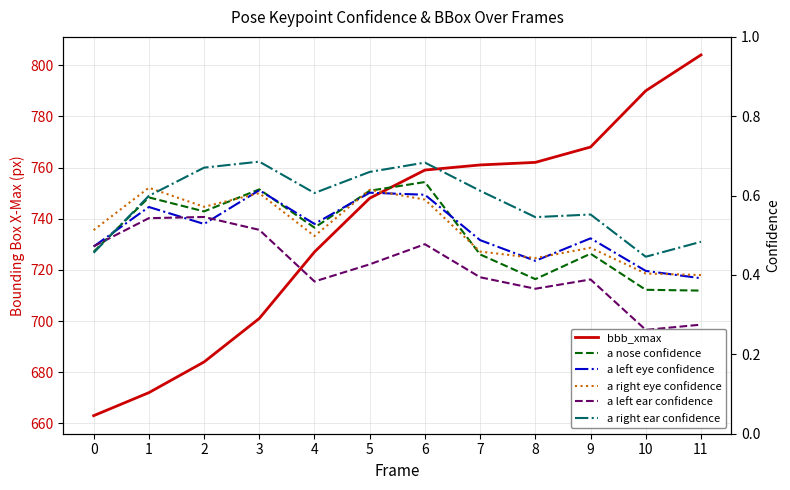

Reading left to right, what are all the values shown in this chart?

bbb_xmax: 663.0	672.0	684.0	701.0	727.0	748.0	759.0	761.0	762.0	768.0	790.0	804.0
a nose confidence: 0.5	0.6	0.6	0.6	0.5	0.6	0.6	0.5	0.4	0.5	0.4	0.4
a left eye confidence: 0.5	0.6	0.5	0.6	0.5	0.6	0.6	0.5	0.4	0.5	0.4	0.4
a right eye confidence: 0.5	0.6	0.6	0.6	0.5	0.6	0.6	0.5	0.4	0.5	0.4	0.4
a left ear confidence: 0.5	0.5	0.5	0.5	0.4	0.4	0.5	0.4	0.4	0.4	0.3	0.3
a right ear confidence: 0.5	0.6	0.7	0.7	0.6	0.7	0.7	0.6	0.5	0.6	0.4	0.5